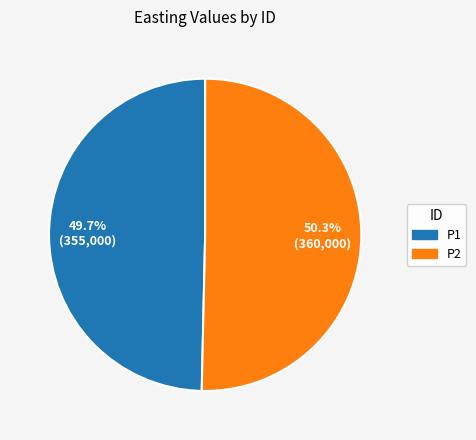

To the nearest percent, what is the difference between the largest and smallest slice percentages?

1%